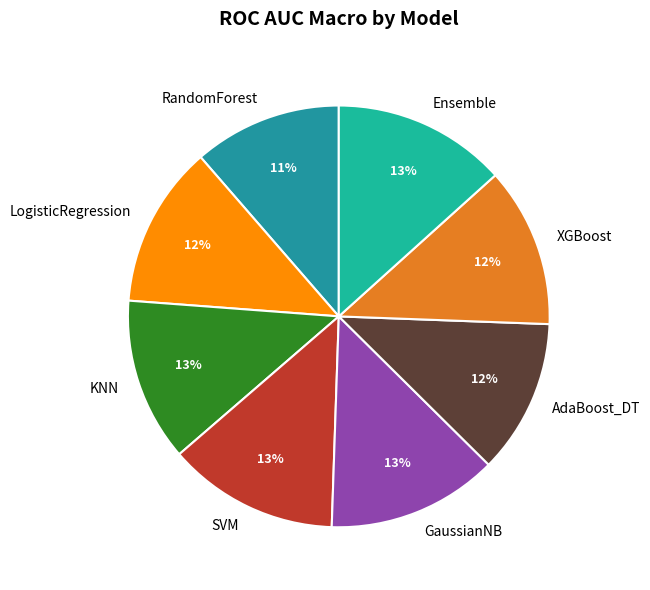

Is the sum of XGBoost and Ensemble greater than half?

No